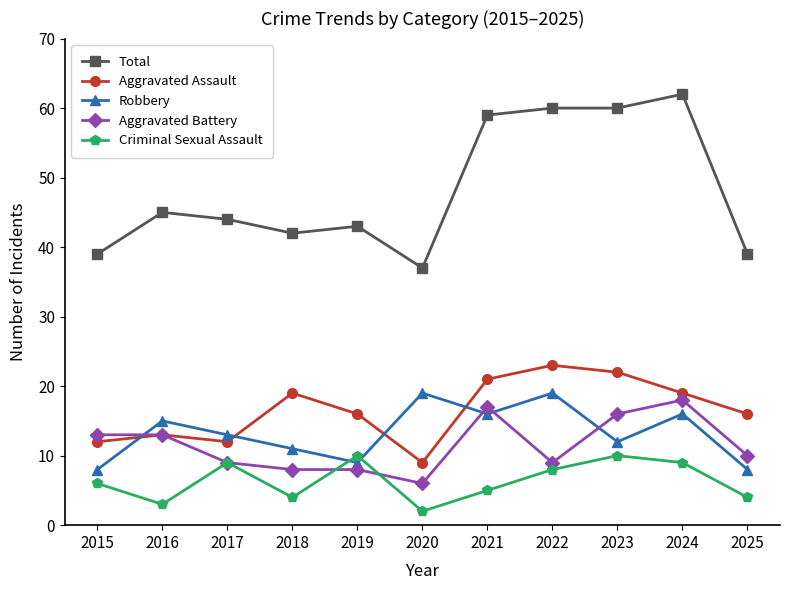

How many series are shown in this chart?

5